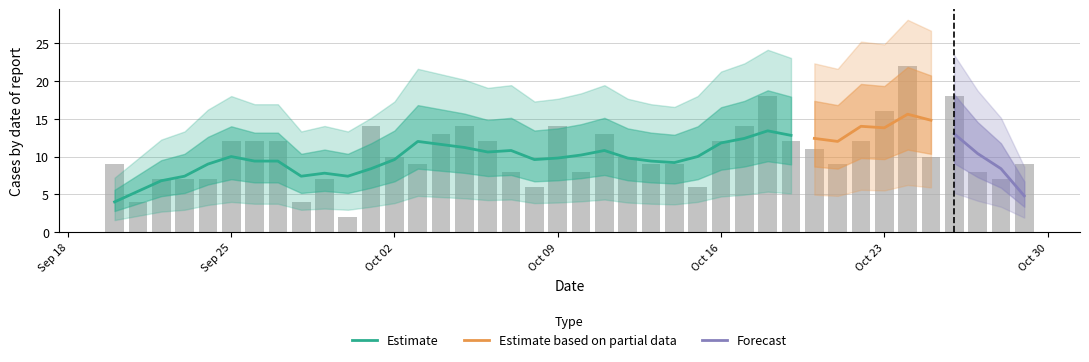

Between 2023-10-06 and 2023-10-09, which is larger?

2023-10-09